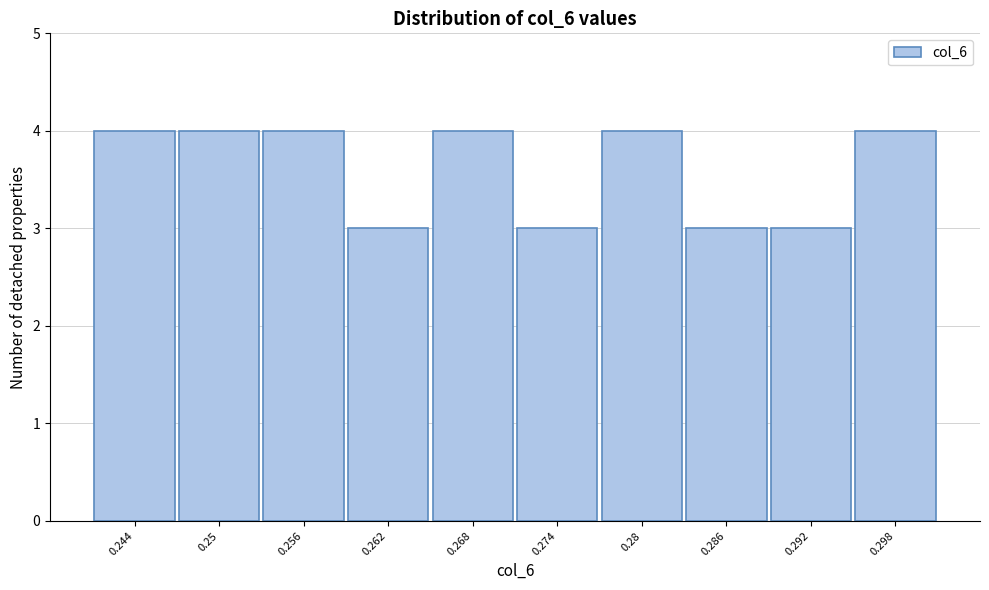

Reading left to right, transcribe all the data shown in this chart.

4	4	4	3	4	3	4	3	3	4